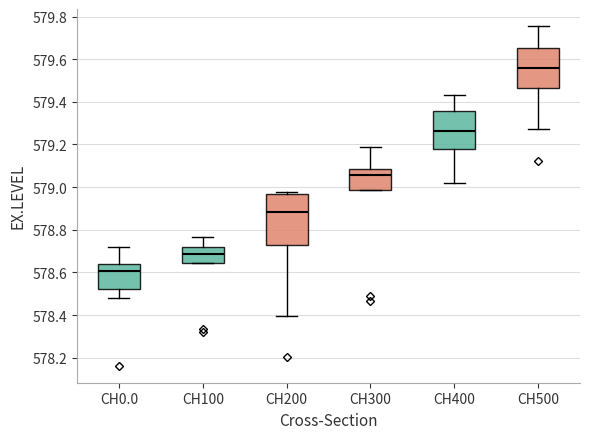

Comparing the boxes themselves (not the whiskers), which one is the tallest?

CH200